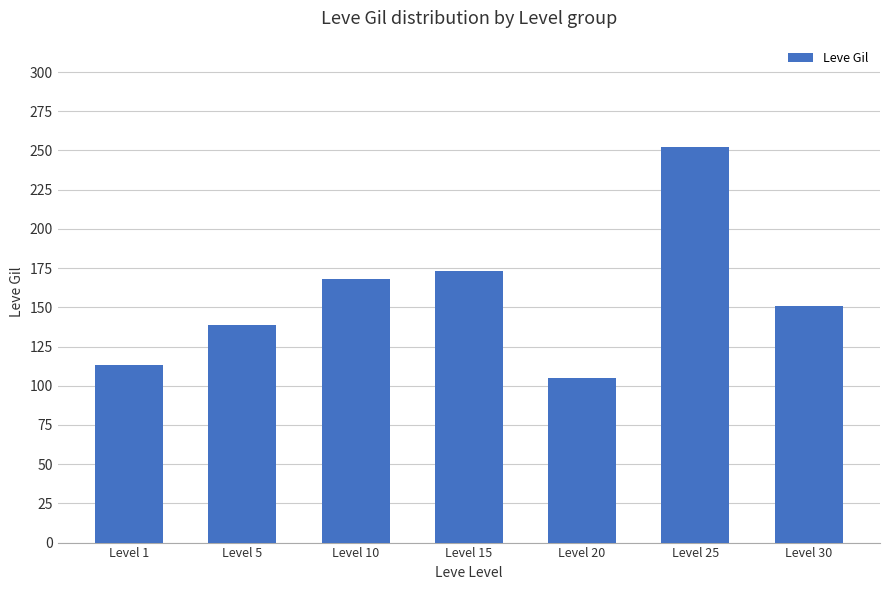

Which category has the highest value across all series?

Level 25